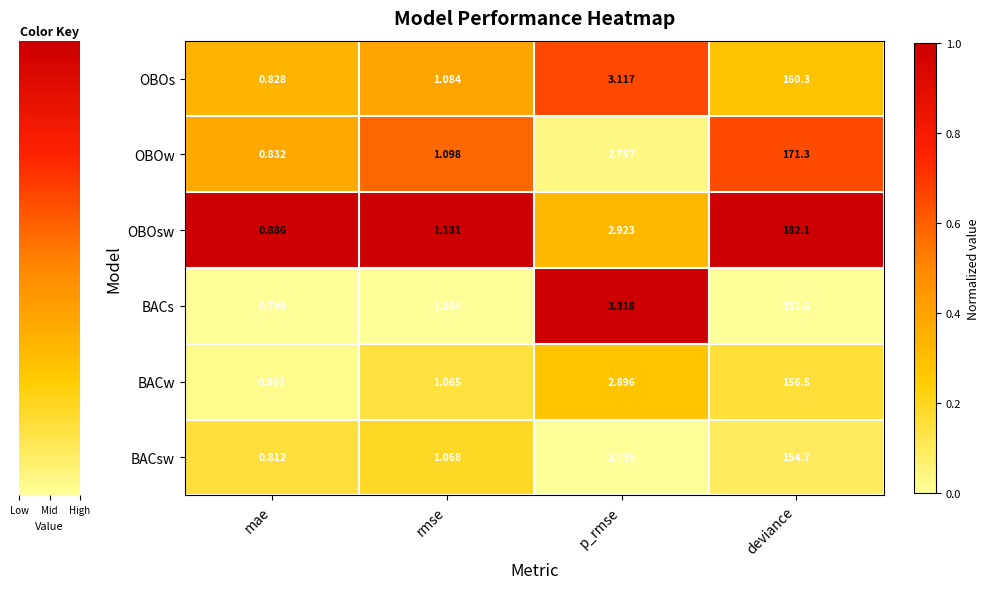

At which label does OBOs reach its peak?

deviance